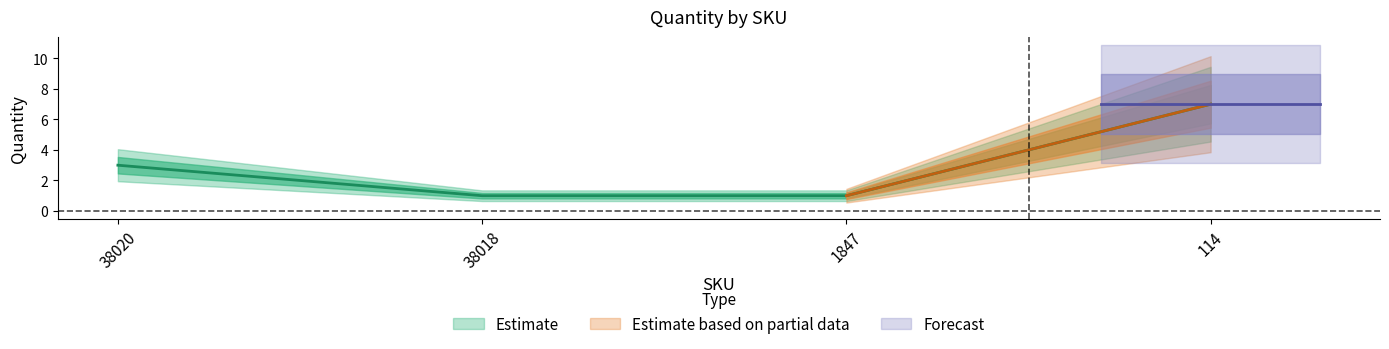

What value does the data have at 38020?

3